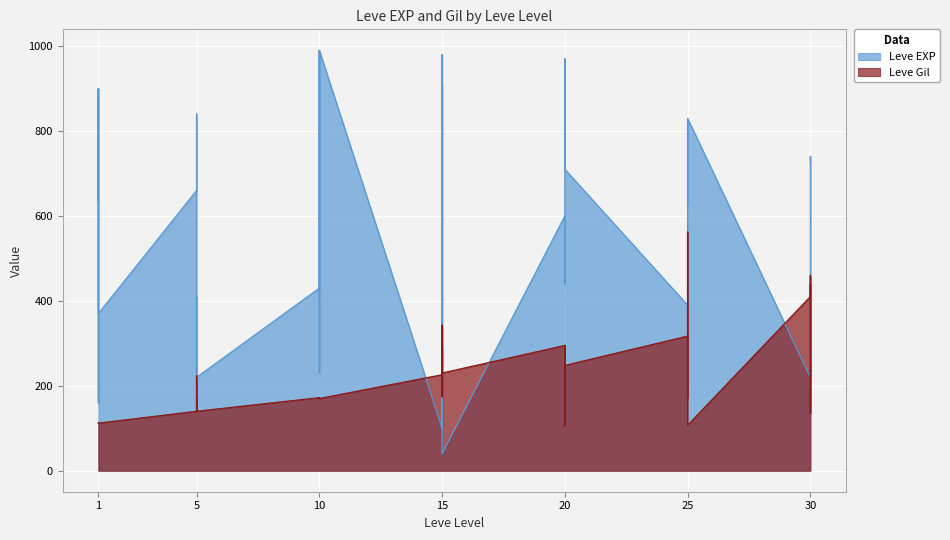

What is the maximum value for Leve Gil?

562